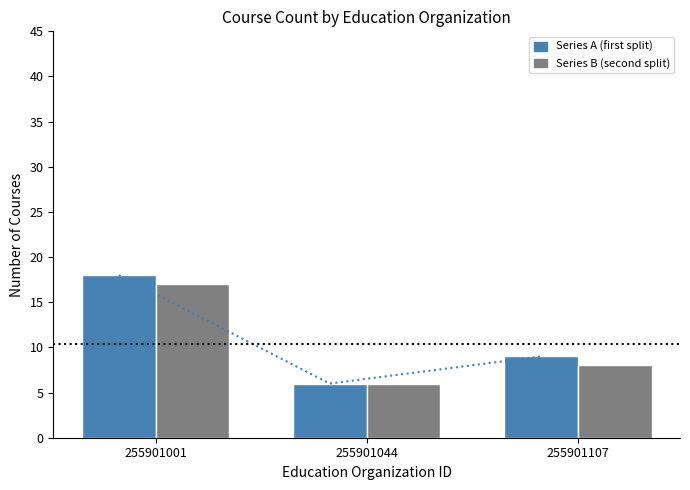

How many data points does each series have?

3